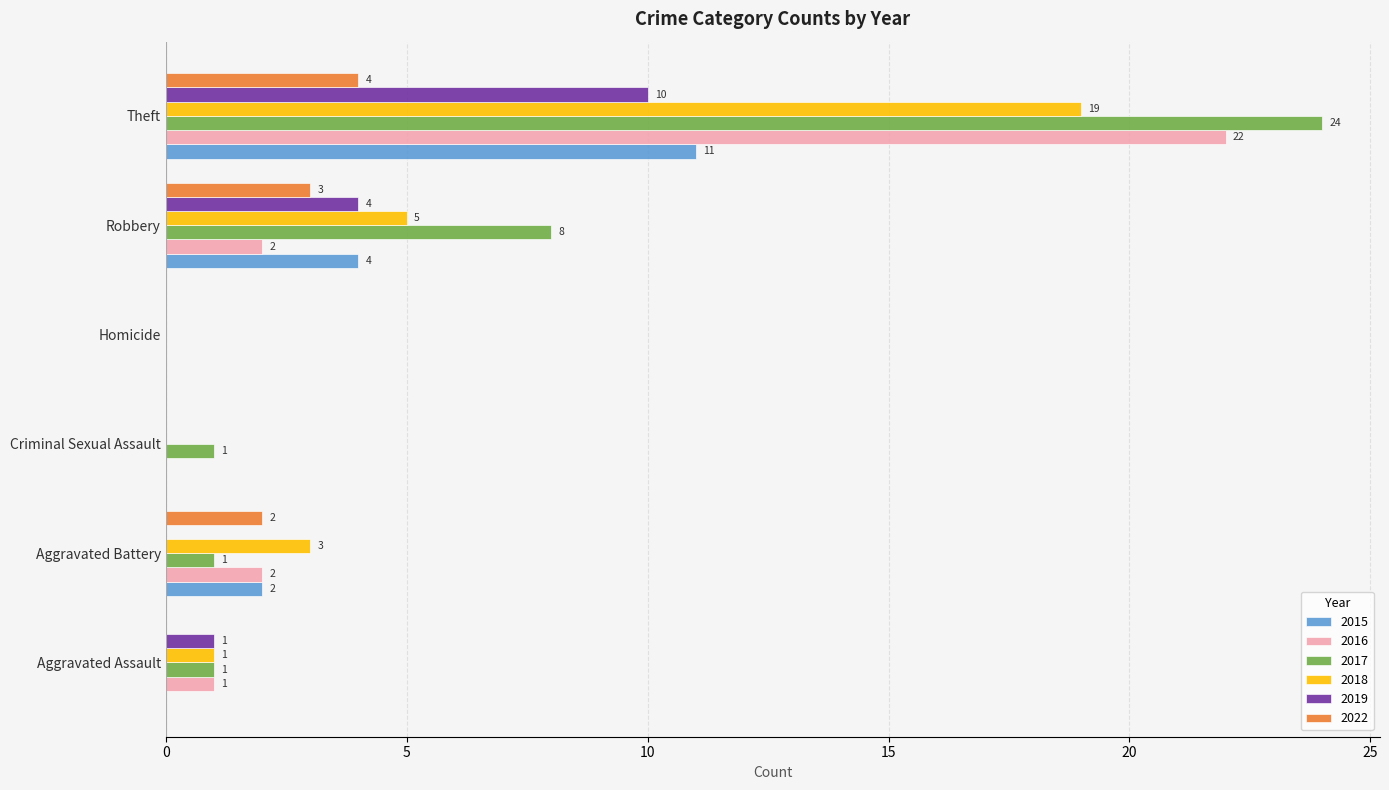

What is the total value across all series at Theft?

90